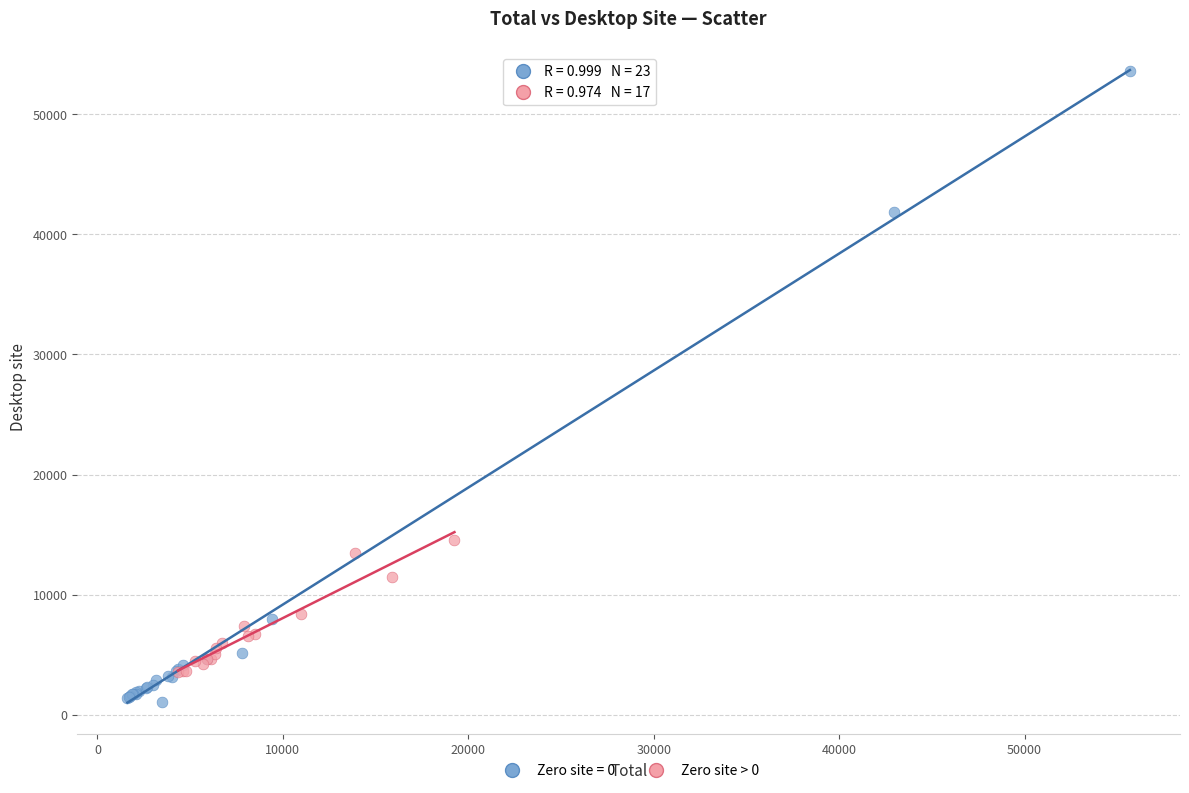

Which series contains the highest Y value?

Zero site = 0